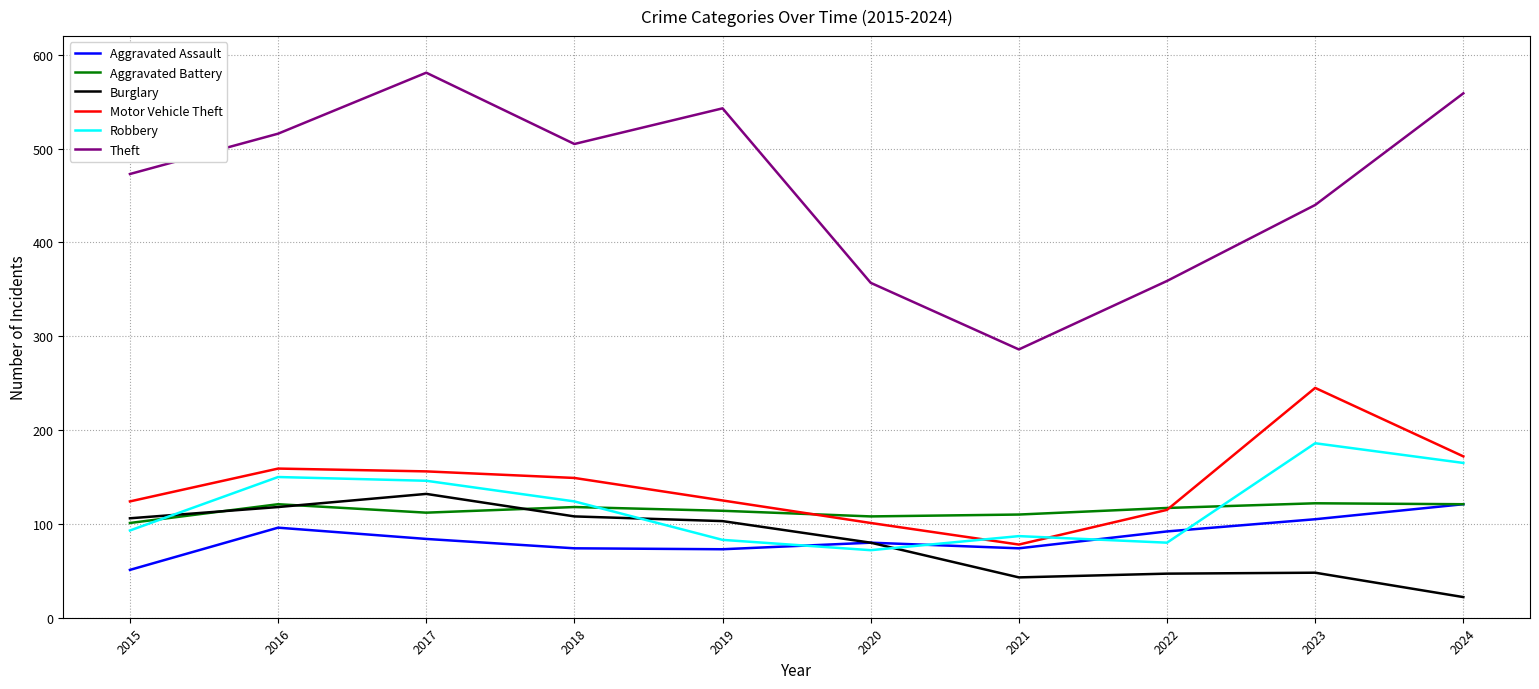

Which category has the highest value across all series?

2017